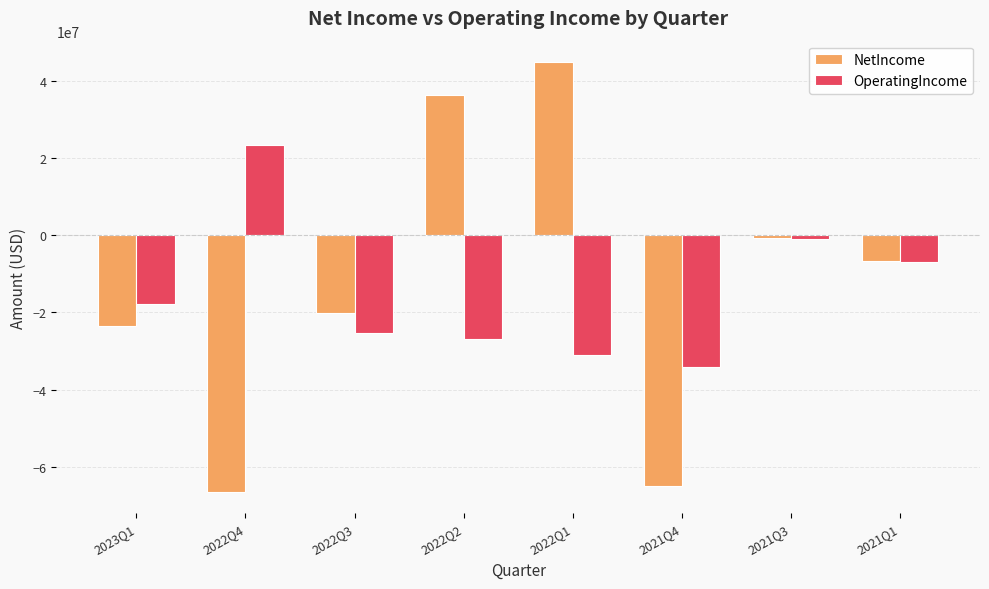

What is the approximate value of NetIncome at 2021Q4, to the nearest 50?

-65099000